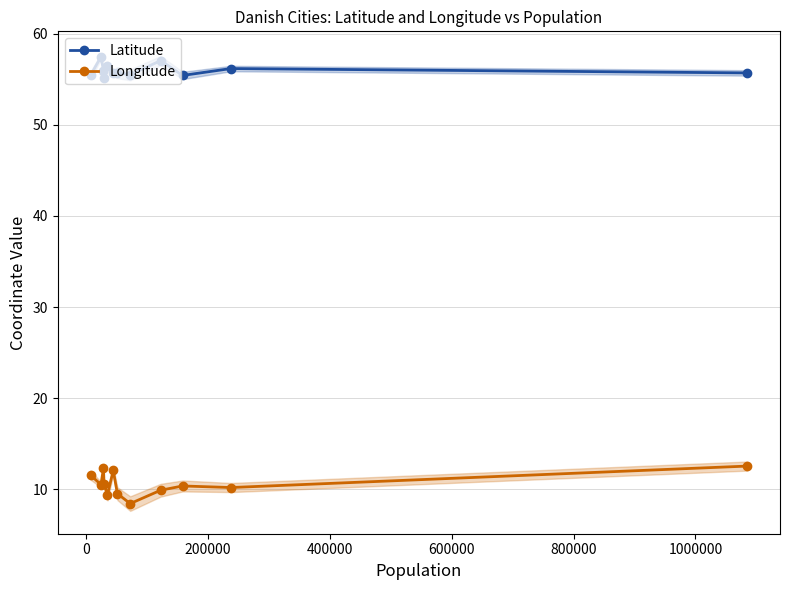

What is the maximum value for Longitude?

12.6